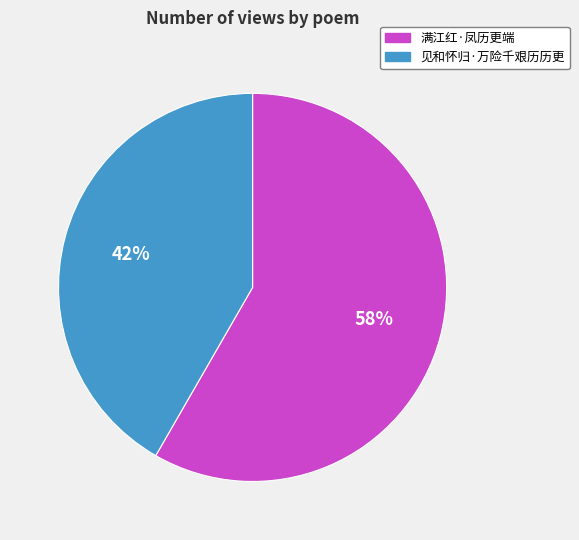

Which has a higher value, 满江红·凤历更端 or 见和怀归·万险千艰历历更?

满江红·凤历更端